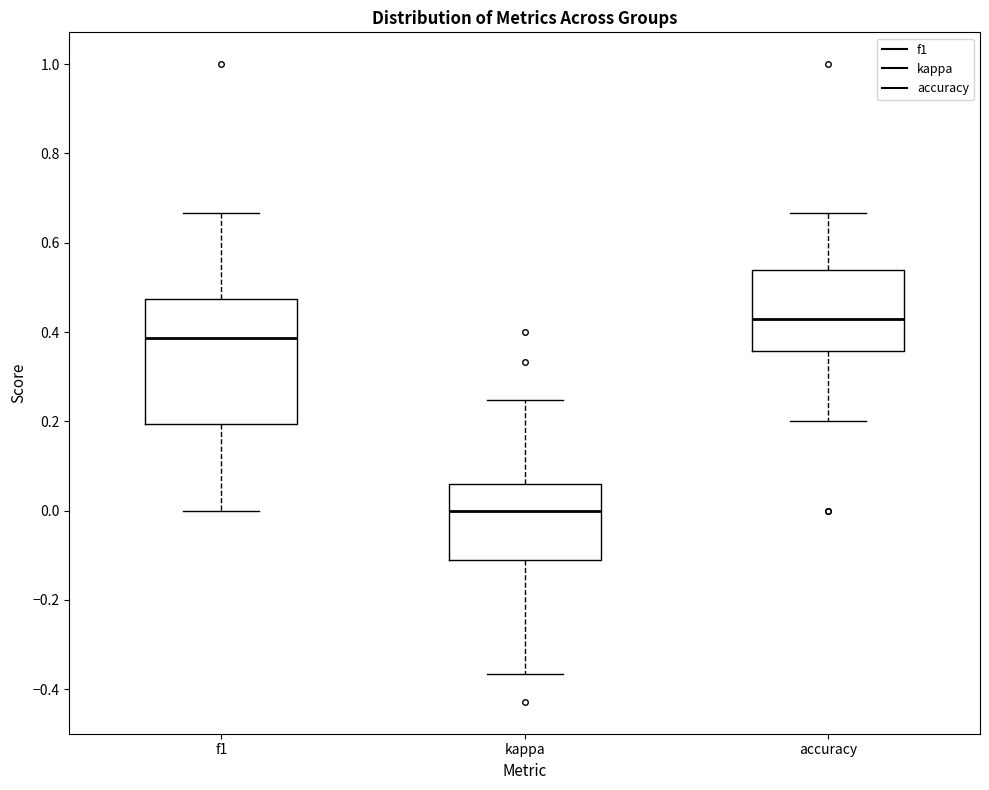

Which box has the highest median line?

accuracy